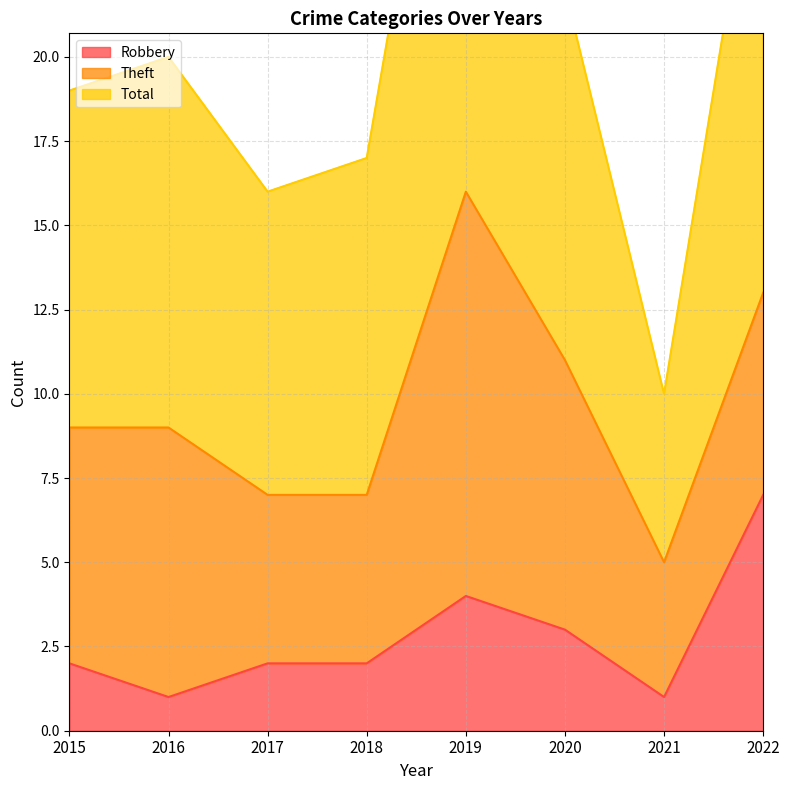

Is the value of Robbery at 2017 greater than the value of Total at 2018?

No